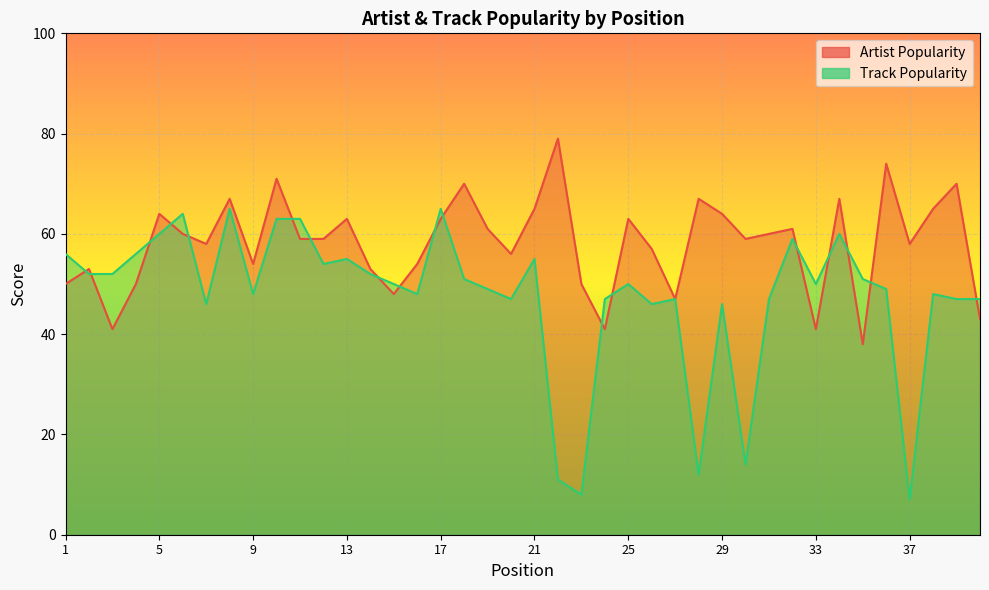

At how many categories does at least one series exceed 38?

40